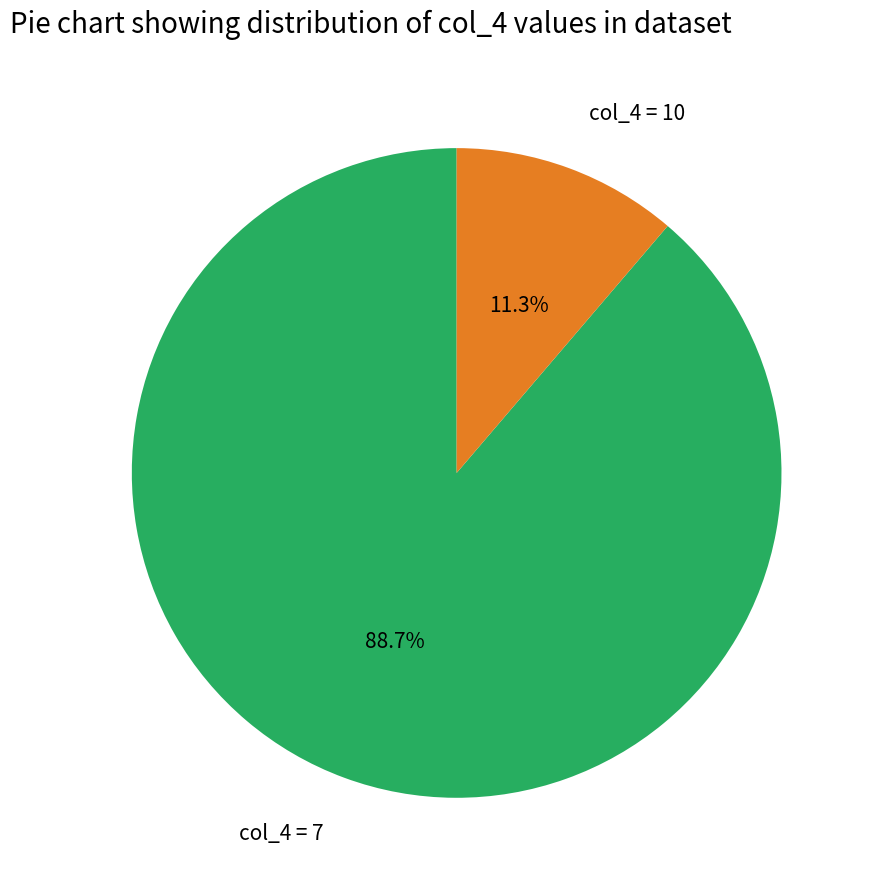

How many slices are in this pie chart?

2